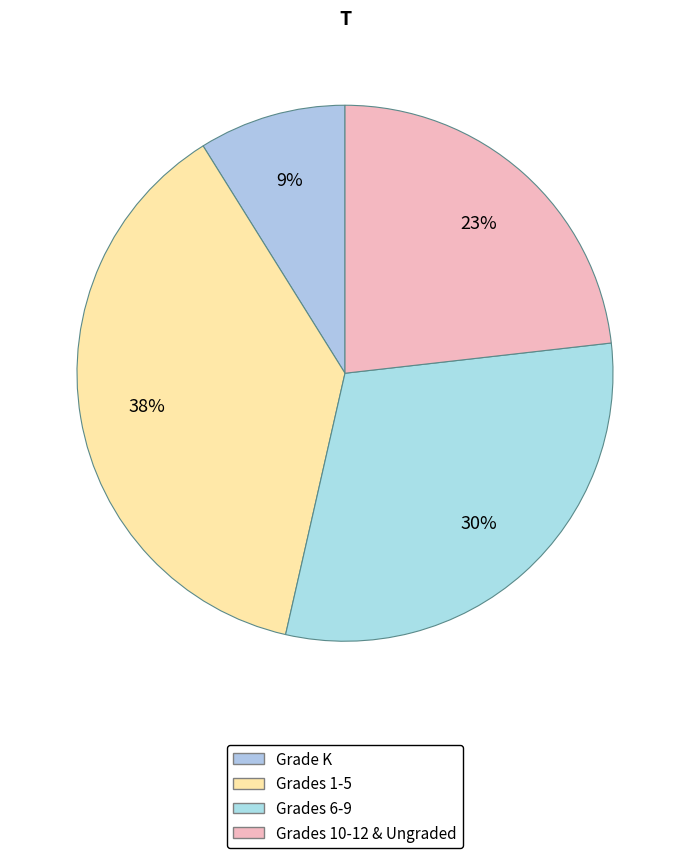

To the nearest percent, what is the difference between the largest and smallest slice percentages?

29%